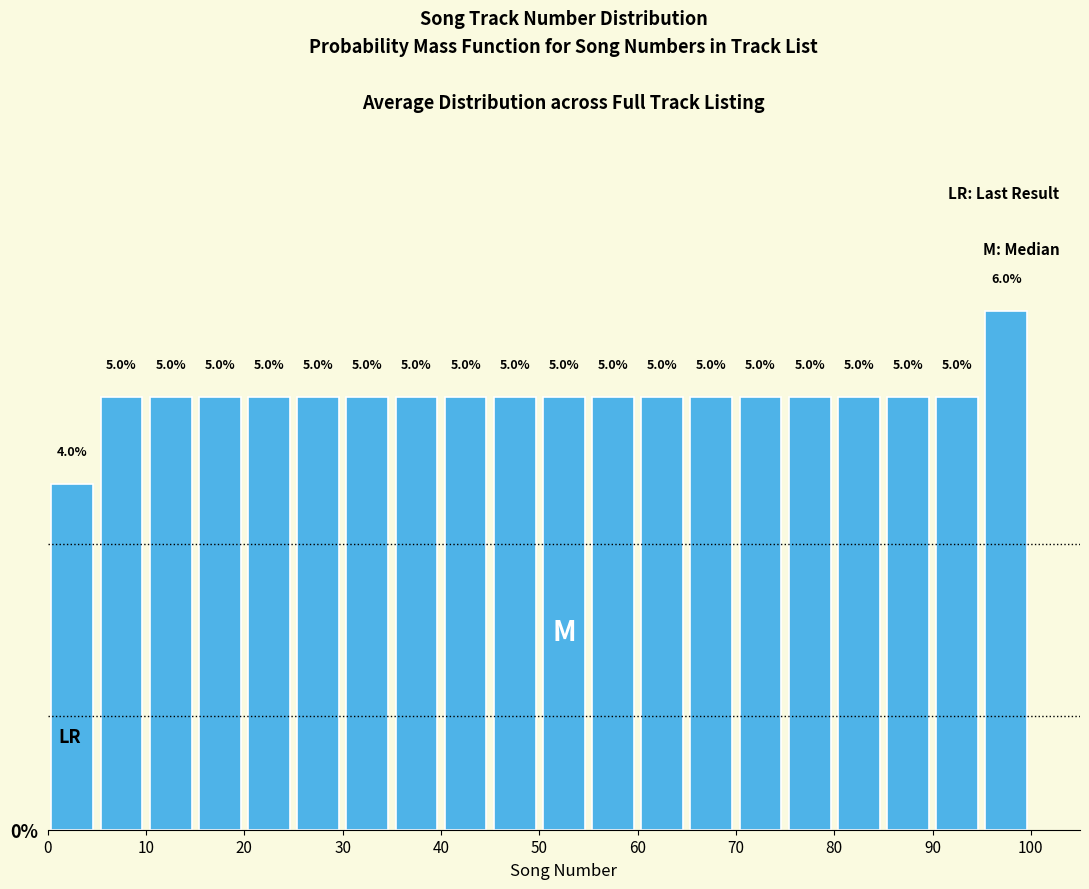

Reading left to right, list every bar in this chart as the range it spans on the x-axis followed by its height.

0 to 5: 4.0
5 to 10: 5.0
10 to 15: 5.0
15 to 20: 5.0
20 to 25: 5.0
25 to 30: 5.0
30 to 35: 5.0
35 to 40: 5.0
40 to 45: 5.0
45 to 50: 5.0
50 to 55: 5.0
55 to 60: 5.0
60 to 65: 5.0
65 to 70: 5.0
70 to 75: 5.0
75 to 80: 5.0
80 to 85: 5.0
85 to 90: 5.0
90 to 95: 5.0
95 to 100: 6.0